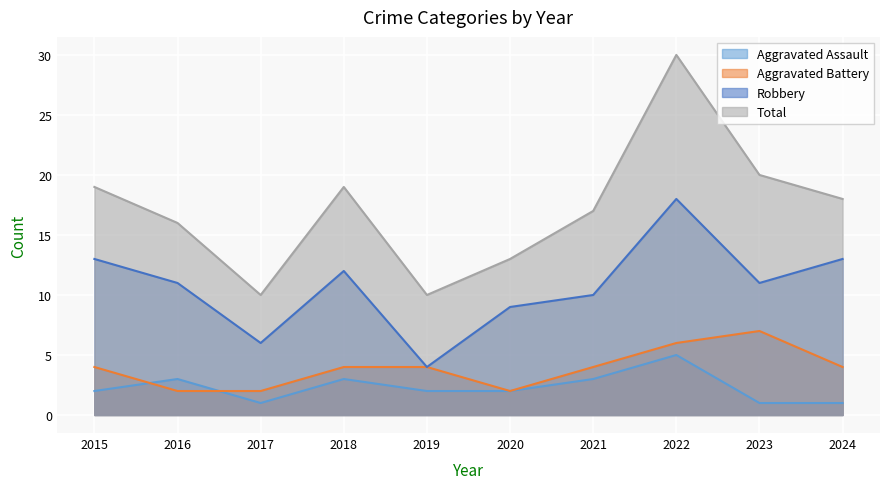

Reading left to right, extract all data points from this chart.

Aggravated Assault: 2	3	1	3	2	2	3	5	1	1
Aggravated Battery: 4	2	2	4	4	2	4	6	7	4
Robbery: 13	11	6	12	4	9	10	18	11	13
Total: 19	16	10	19	10	13	17	30	20	18